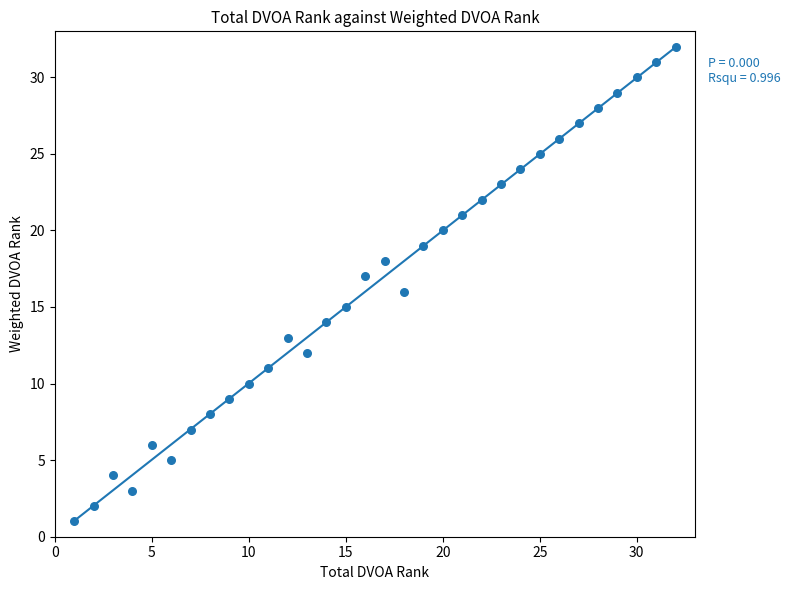

What is the range of X values (max minus min)?

31